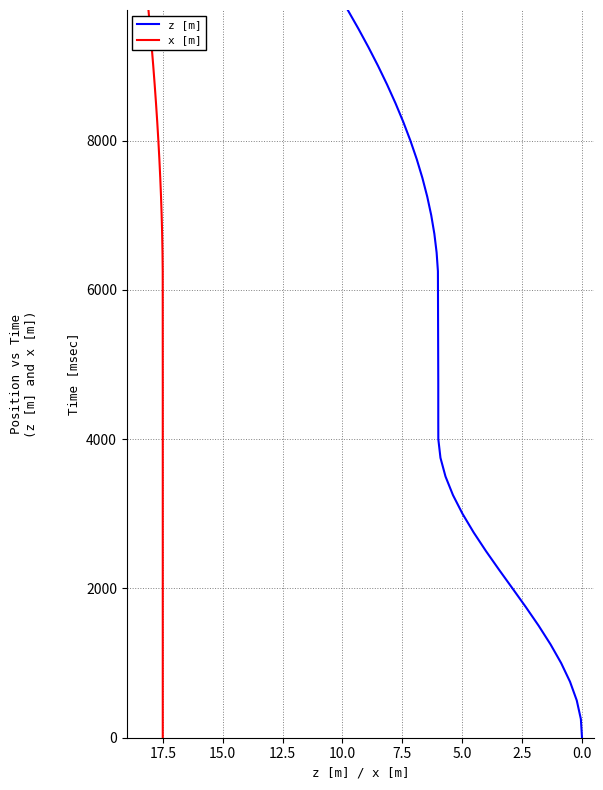

What is the sum of all x [m] values?

167500